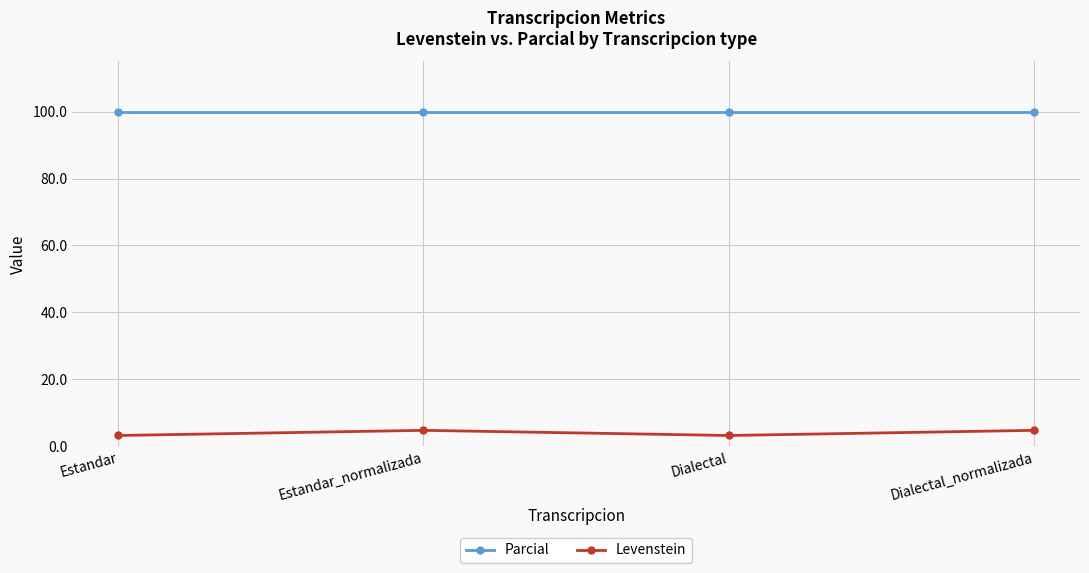

What is the spread (max minus min) of values at Dialectal?

96.8